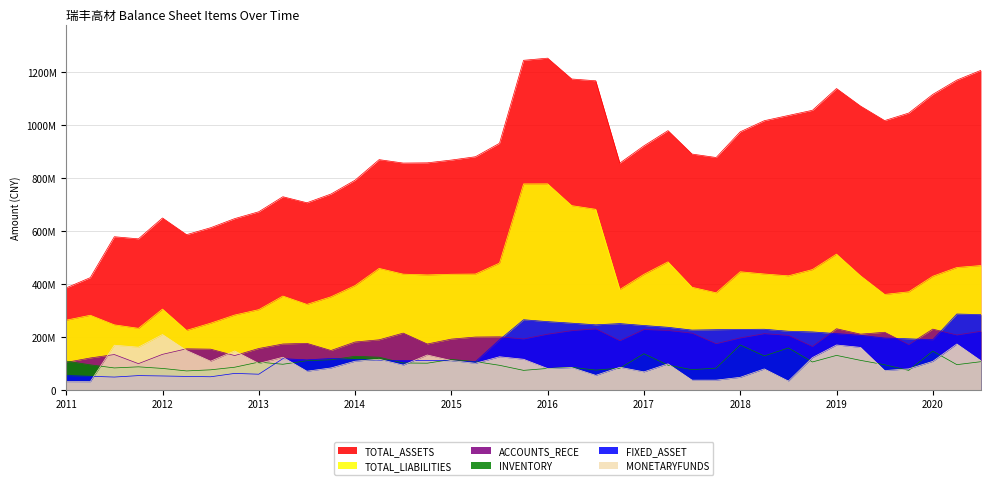

How many distinct data groups are displayed?

6